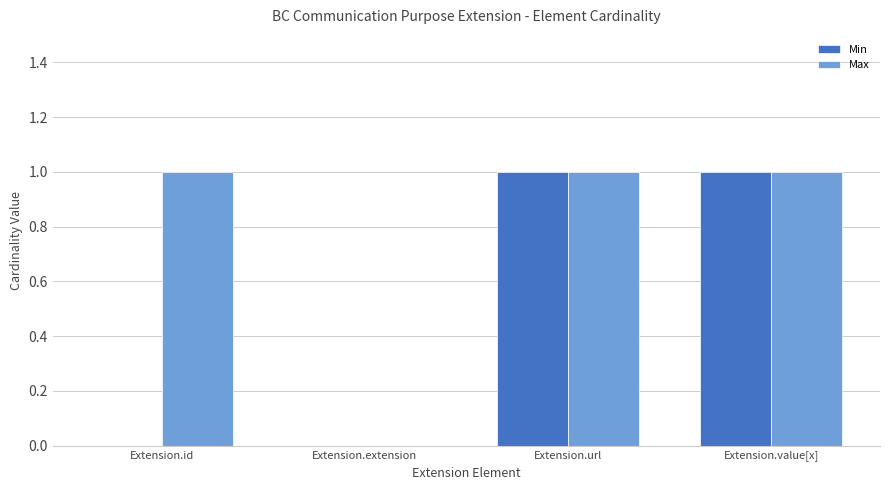

What is the sum of all Max values?

3